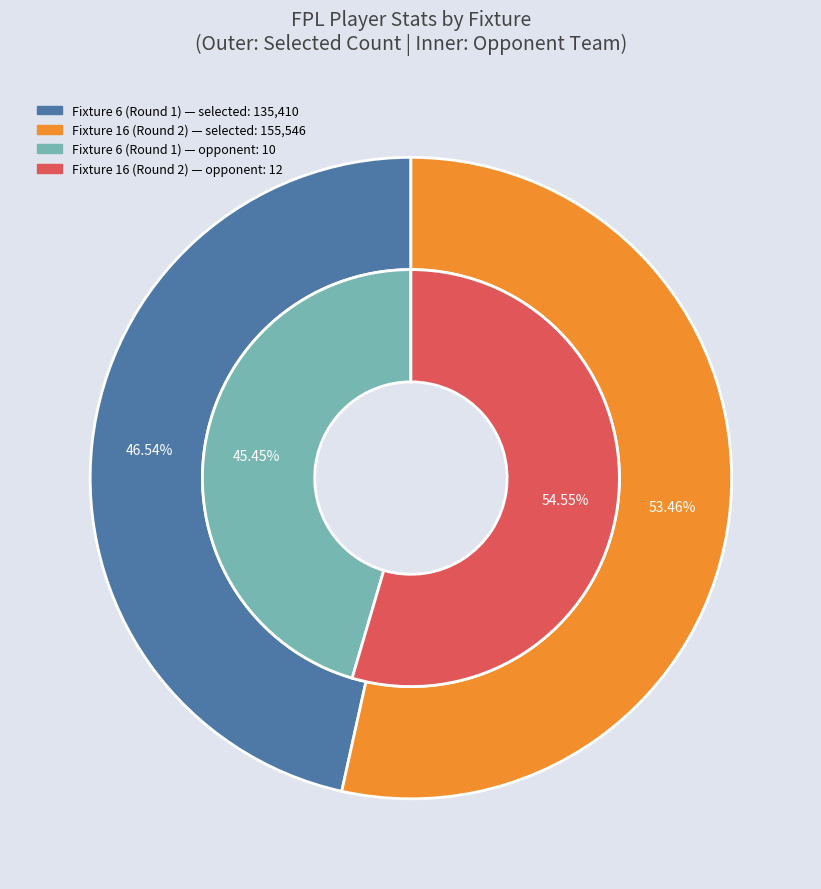

Which category has the smallest portion of the pie?

Fixture 6 (Round 1)